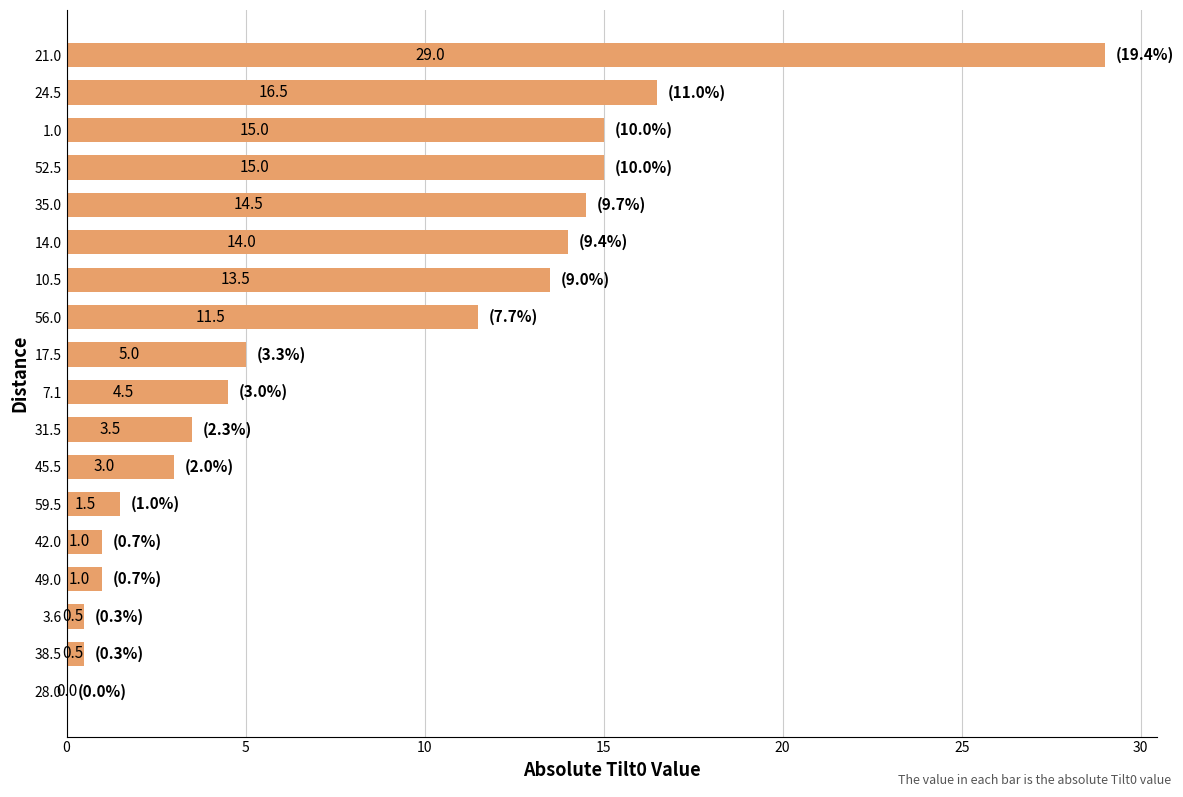

What is the sum of all values?

149.5